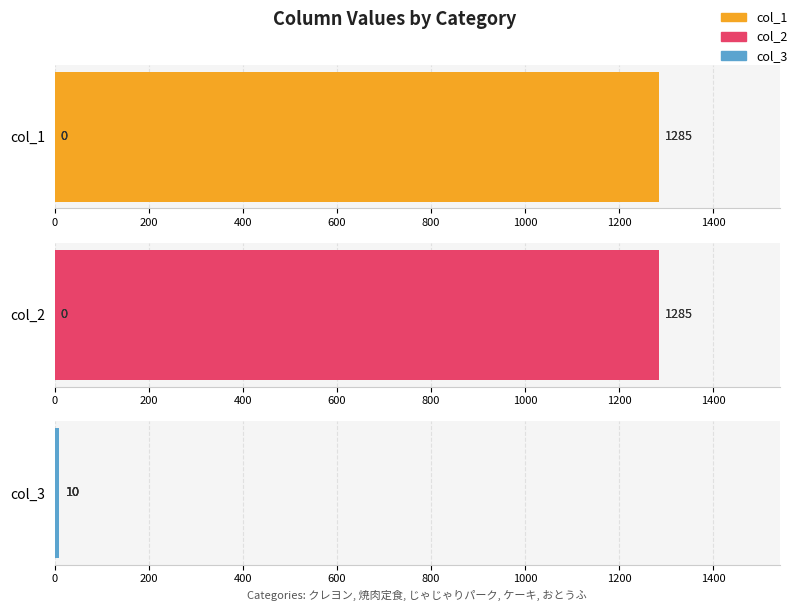

Are the bars horizontal?

Yes